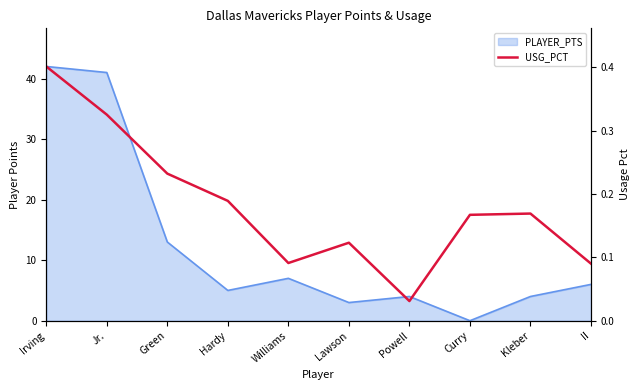

Between Jr. and Kleber, which is larger?

Jr.